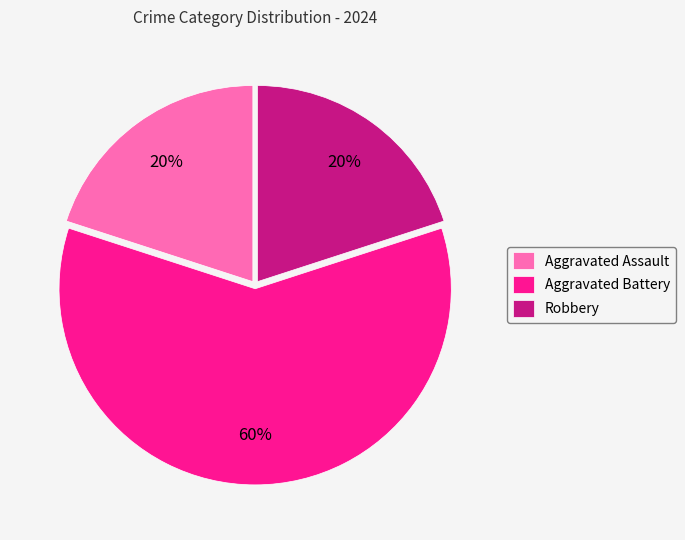

How many slices are in this pie chart?

3